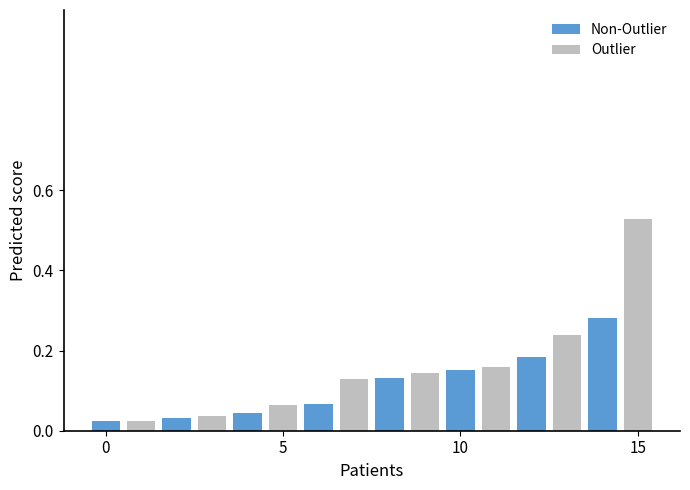

Rank the series by their maximum value, from lowest to highest.

Non-Outlier, Outlier